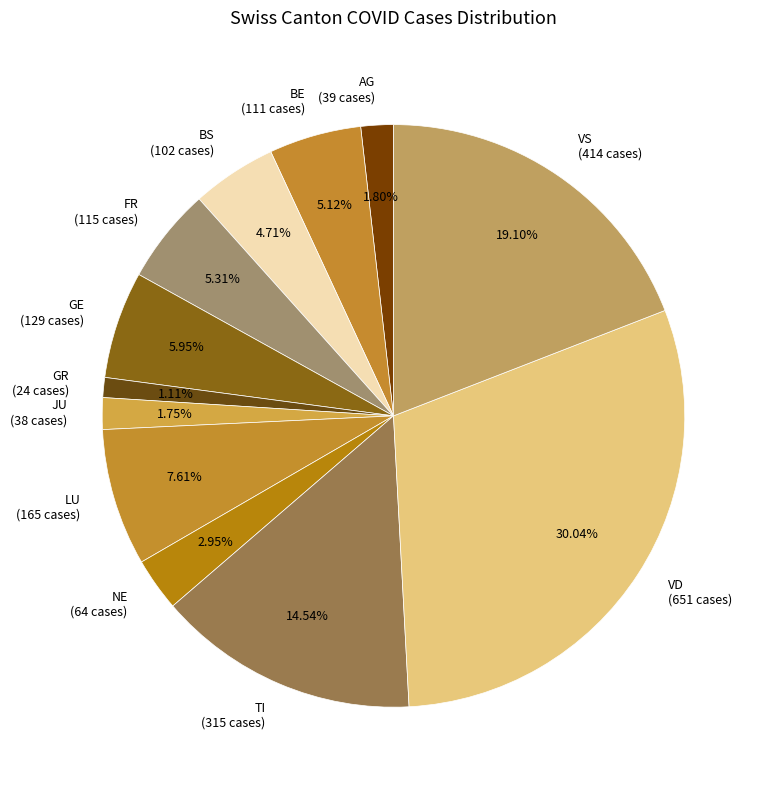

Between LU (165 cases) and GR (24 cases), which is larger?

LU (165 cases)